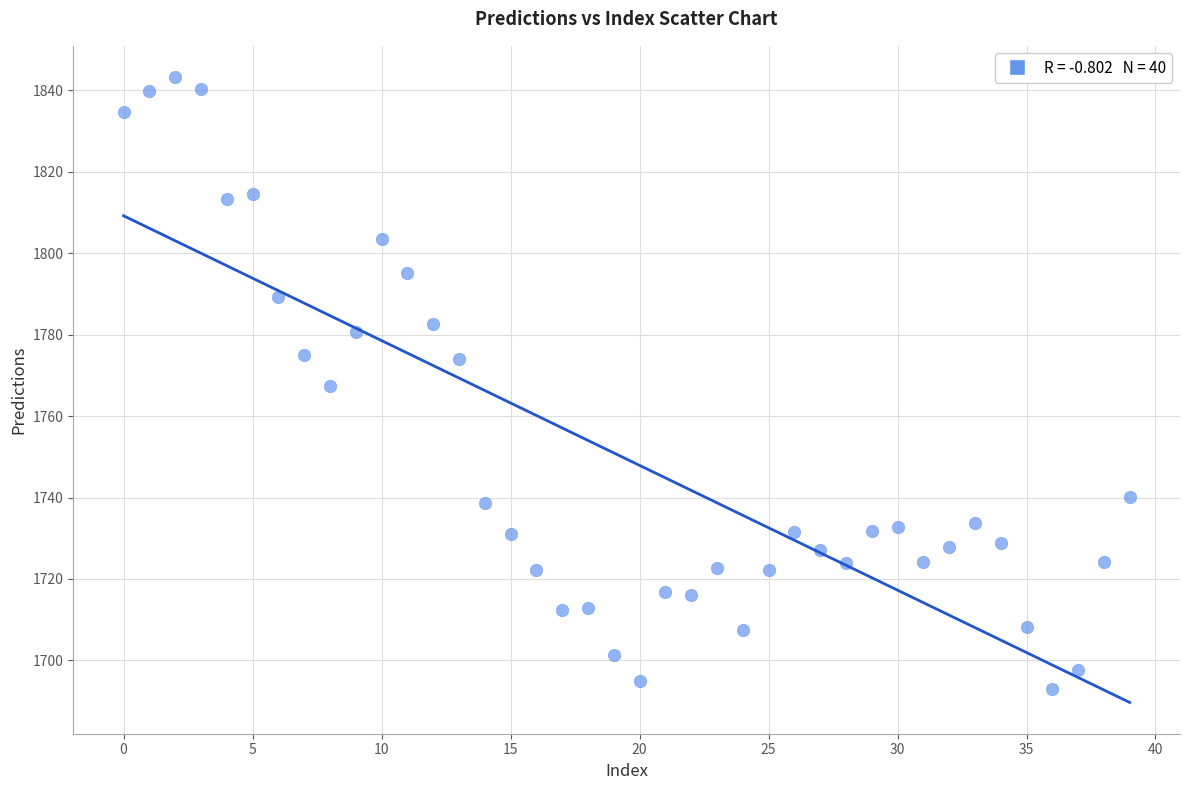

What is the range of Y values (max minus min)?

150.2